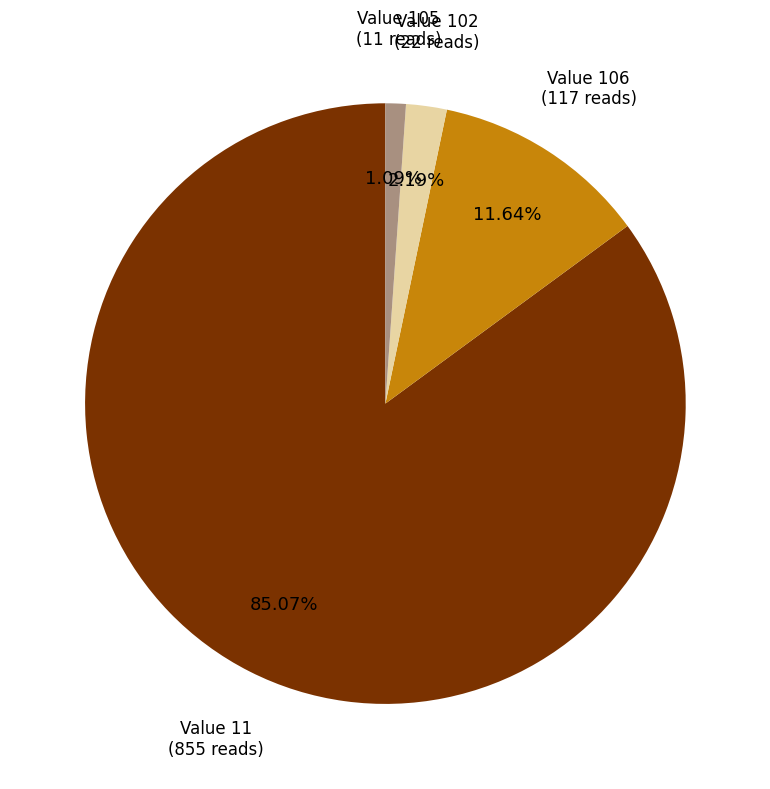

Is there any slice that represents more than half of the pie?

Yes